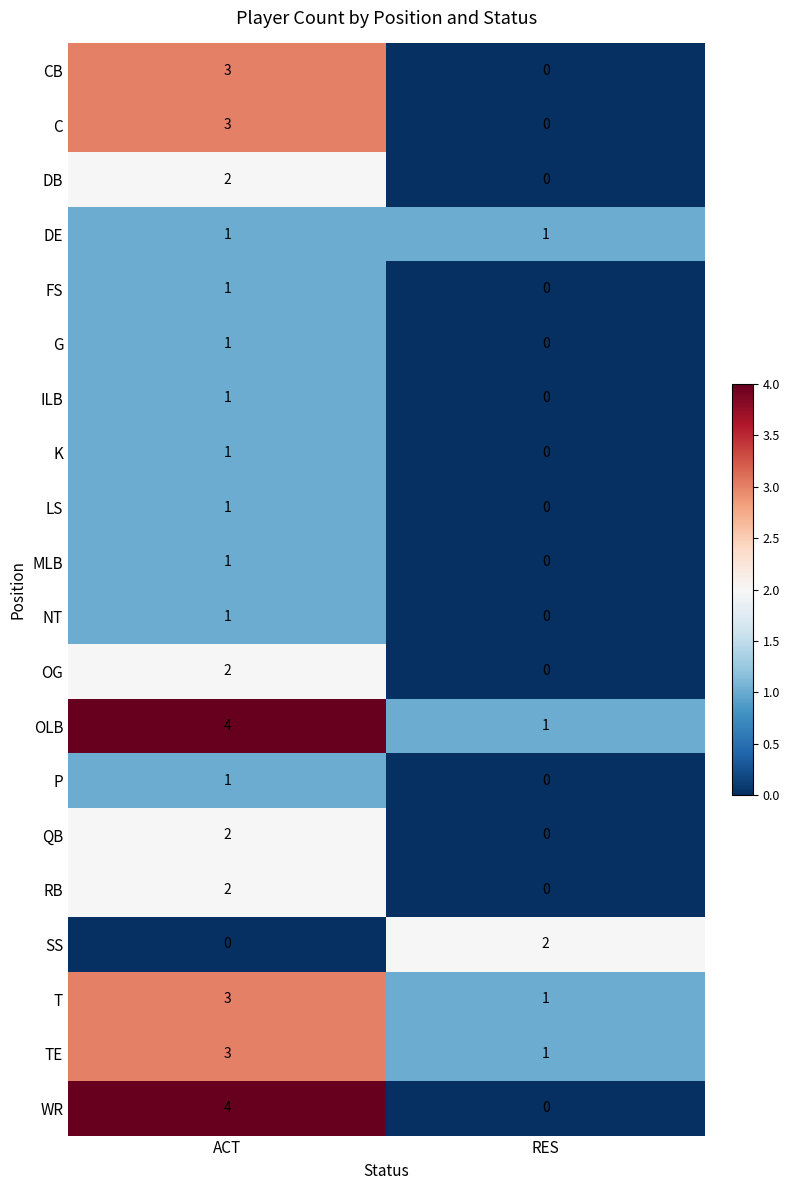

Which series has the largest total across all categories?

OLB